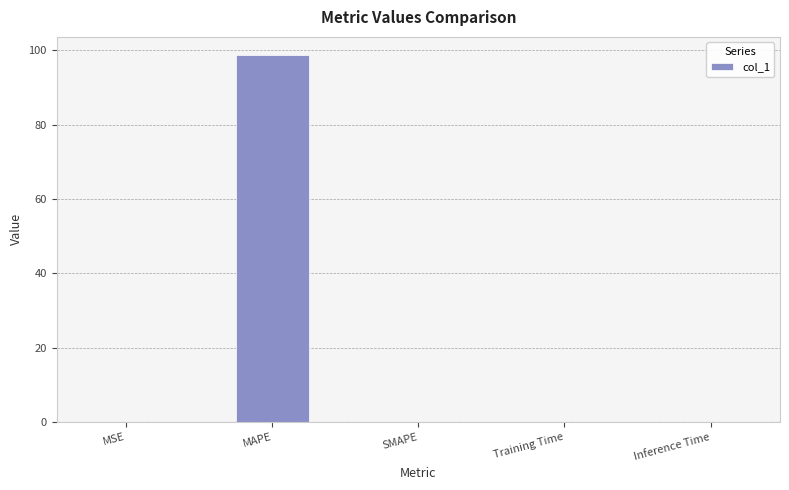

Is it true that the value at SMAPE is 0.0?

True